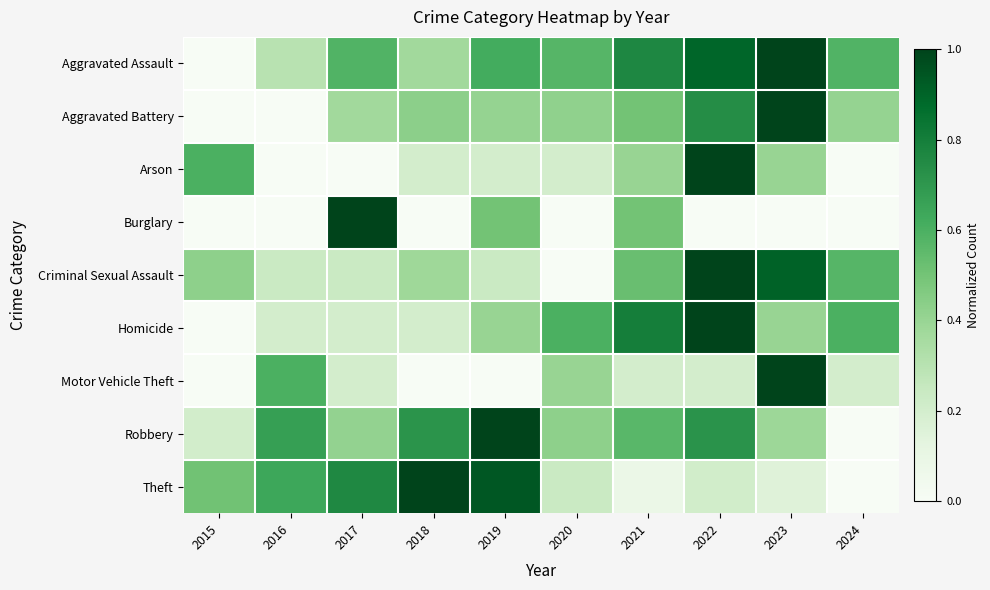

At 2017, list the series in order from largest to smallest.

Burglary, Theft, Aggravated Assault, Robbery, Aggravated Battery, Criminal Sexual Assault, Homicide, Motor Vehicle Theft, Arson